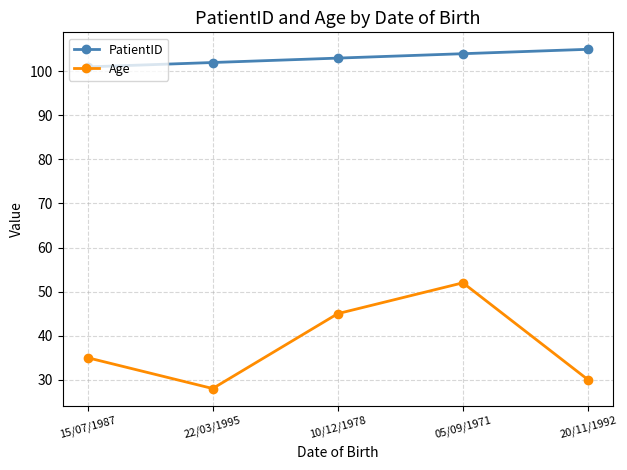

What is the label of the 3rd point from the right?

10/12/1978